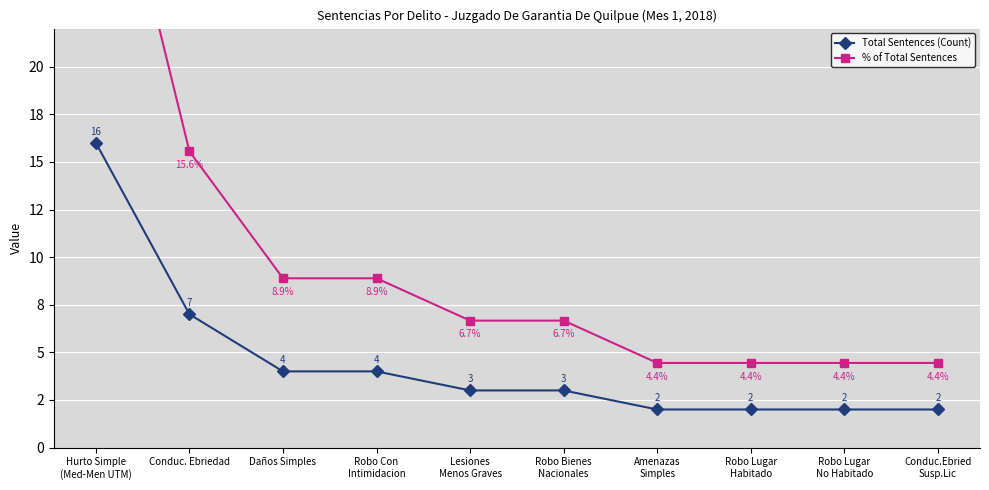

What is the label of the 5th point from the right?

Robo Bienes
Nacionales